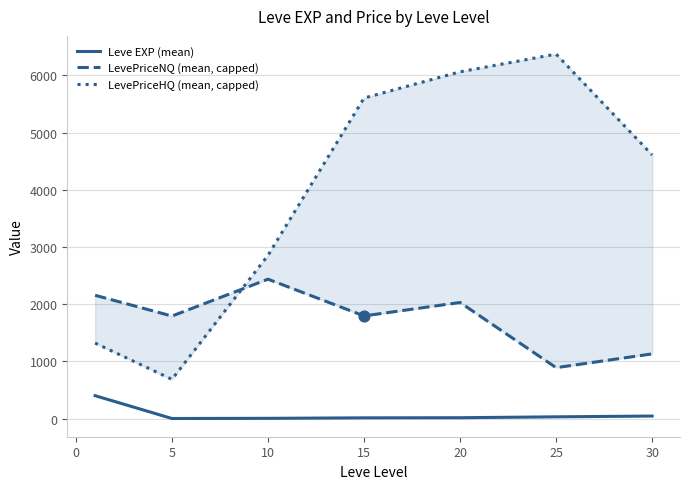

Which series reaches the minimum Y coordinate?

Leve EXP (mean)